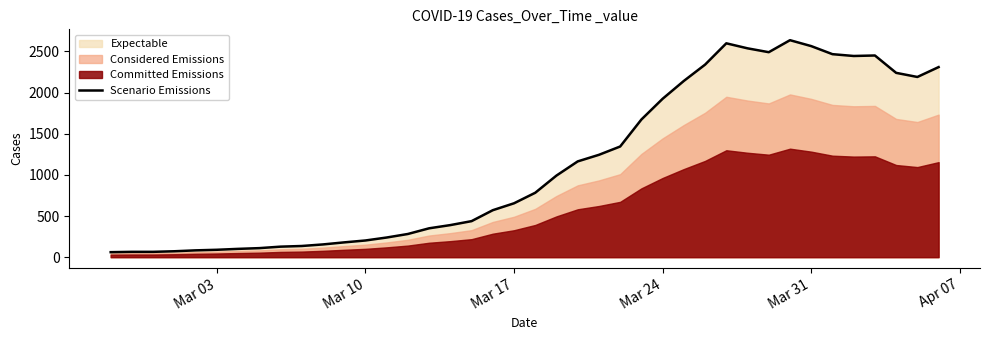

What is the maximum value for Scenario Emissions?

2637